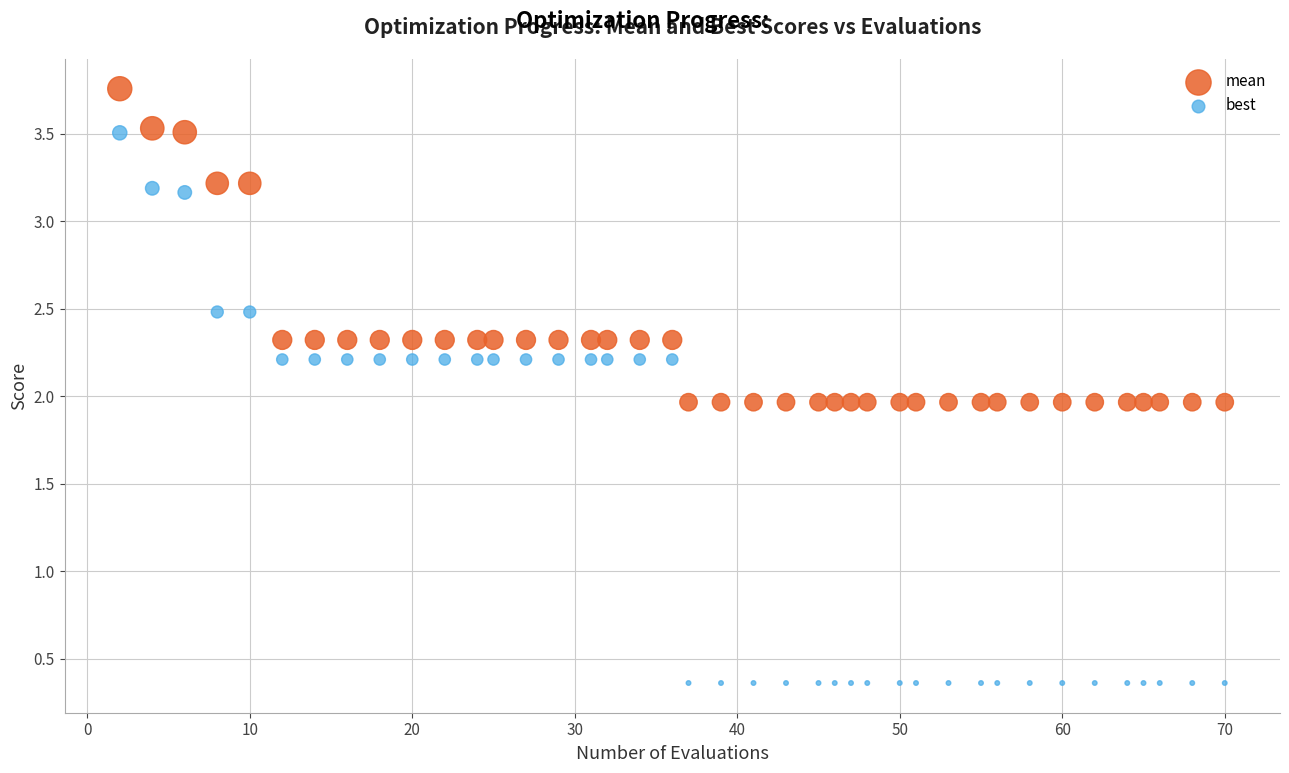

Which series contains the highest Y value?

mean